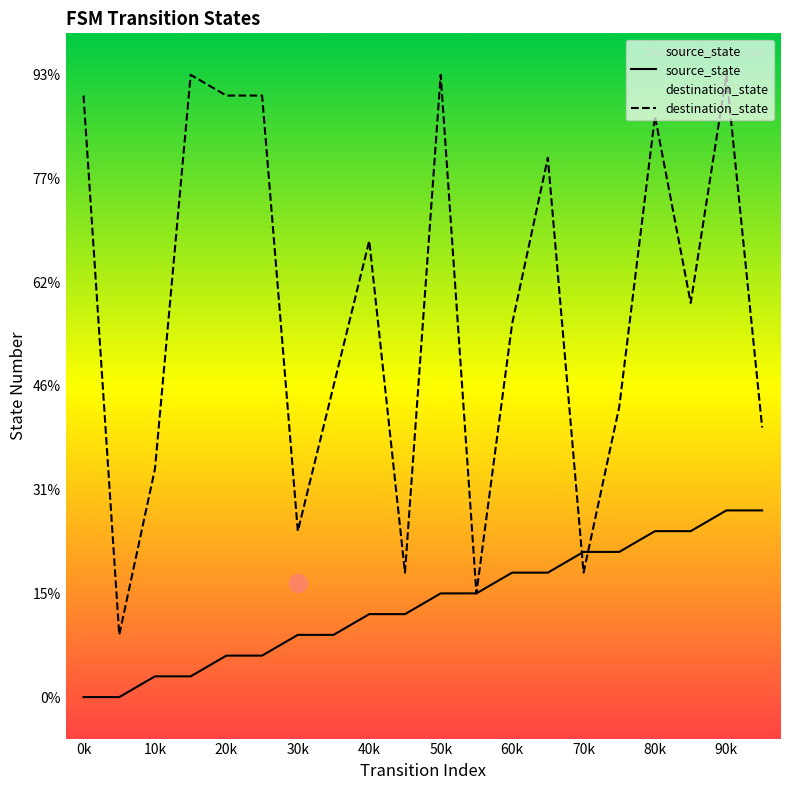

Is this an area chart (filled region under the line)?

No